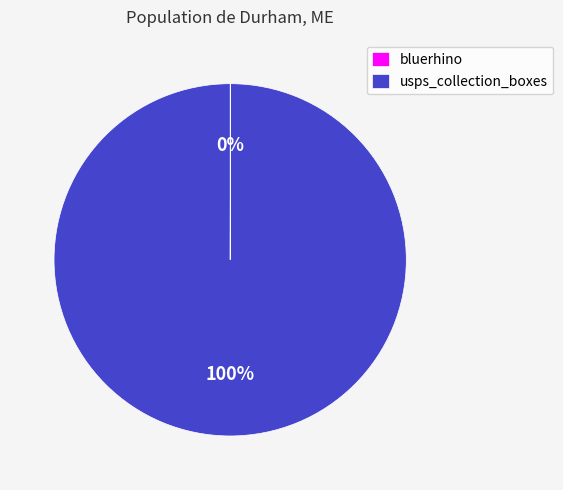

To the nearest percent, what is the difference between the largest and smallest slice percentages?

100%